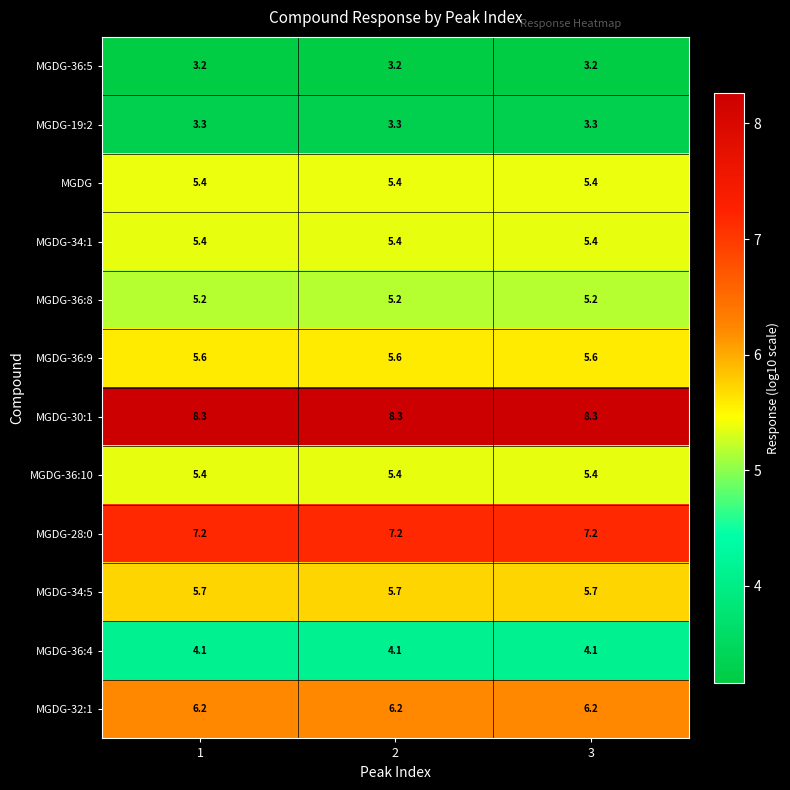

The value of MGDG-19:2 at 2 is 4.6. True or false?

False